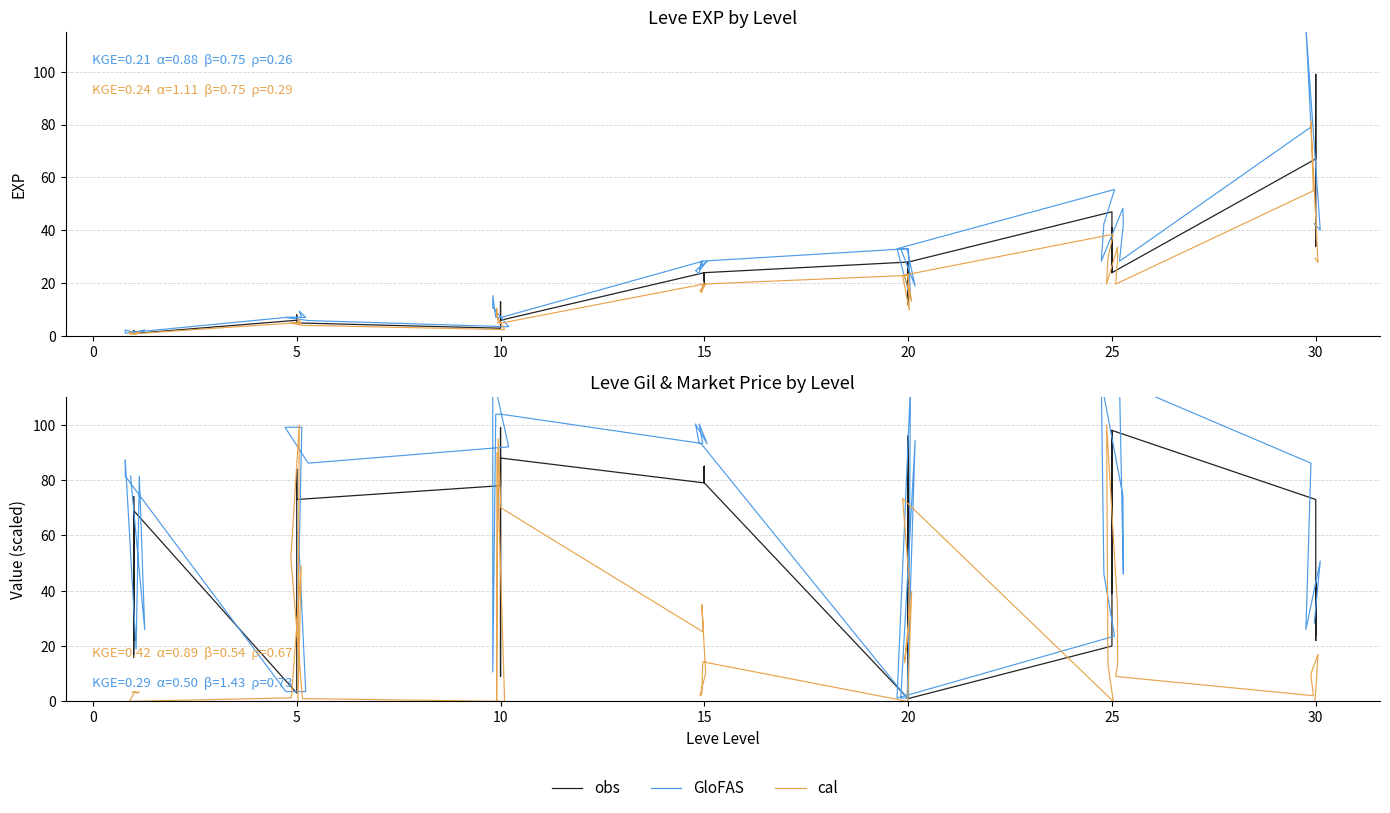

What is the difference between the second highest and second lowest values in the GloFAS series?

115.6